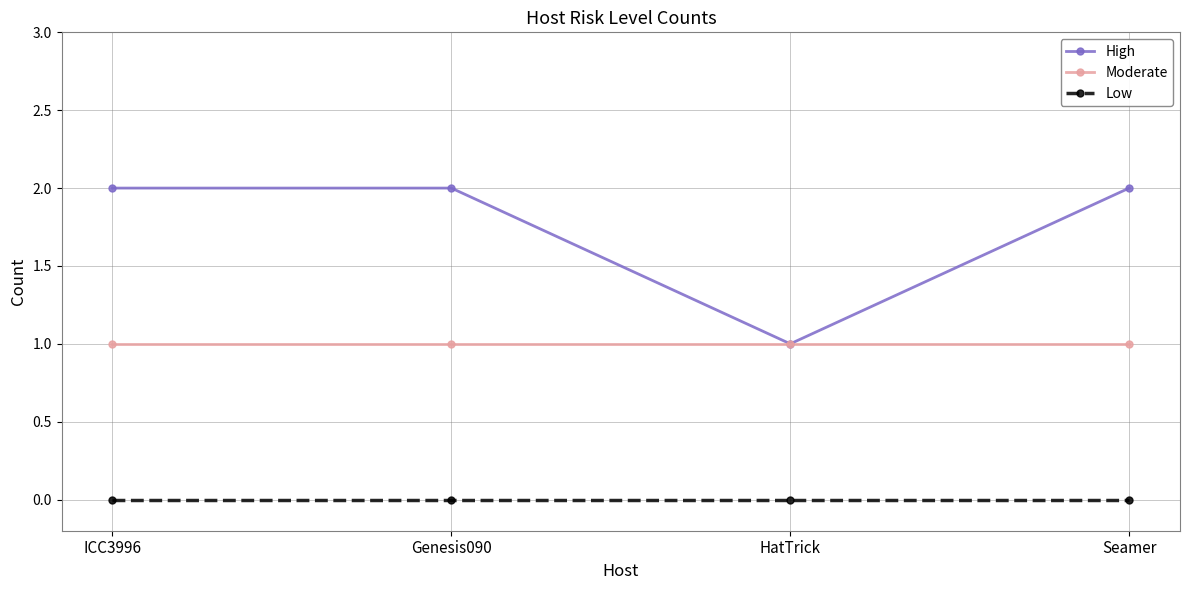

Rank the series by their maximum value, from highest to lowest.

High, Moderate, Low